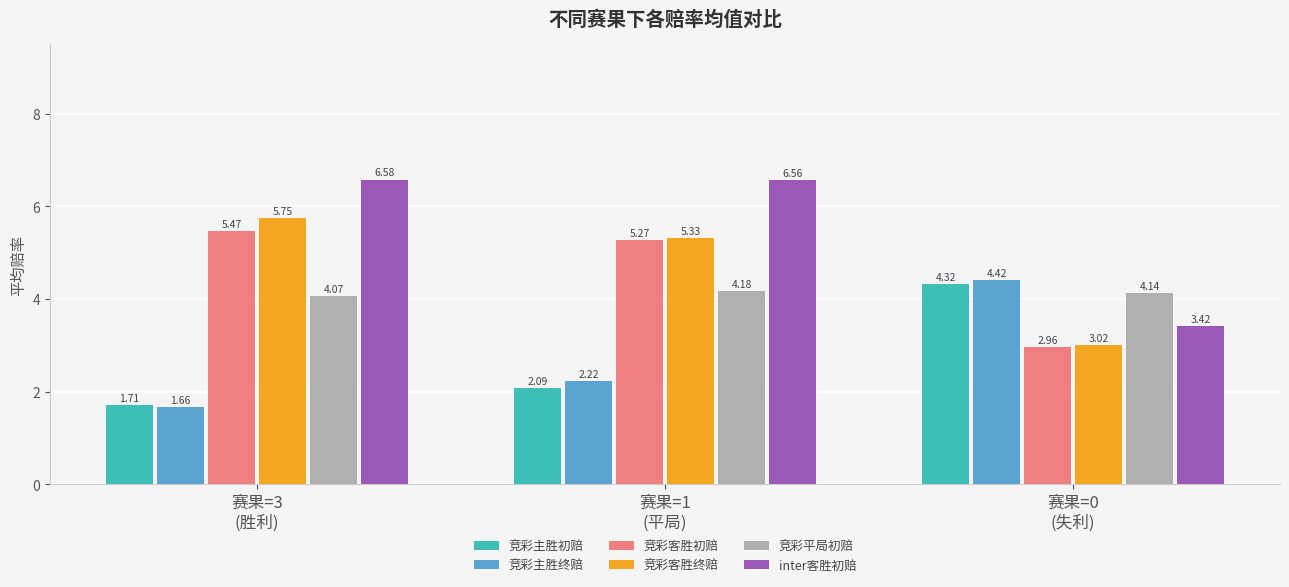

What position from the right is 赛果=0
(失利)?

1